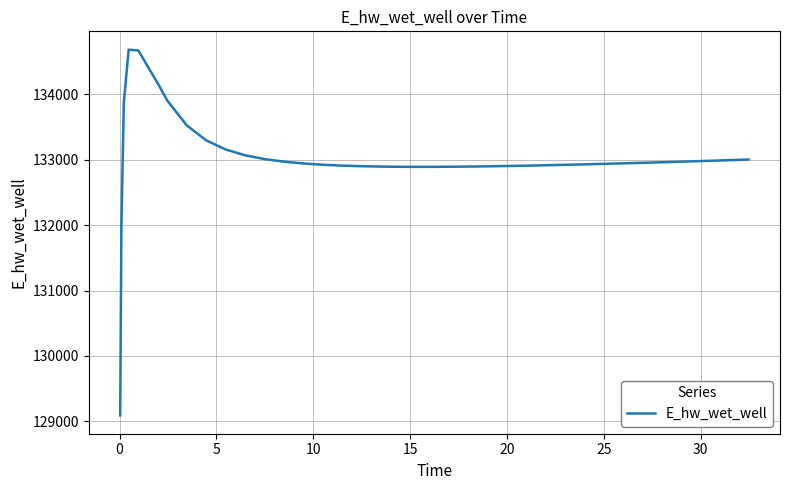

How many lines are shown in the chart?

1